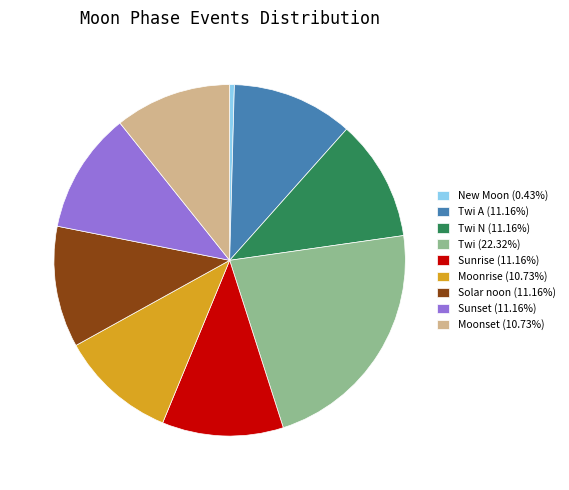

Do Twi N (11.16%) and Sunrise (11.16%) together represent more than half of the pie?

No